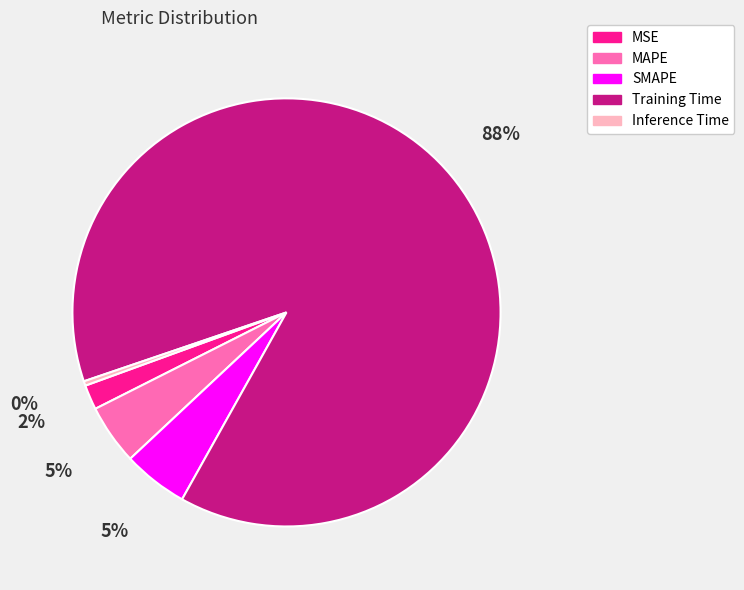

To the nearest percent, what portion does Training Time represent?

88%